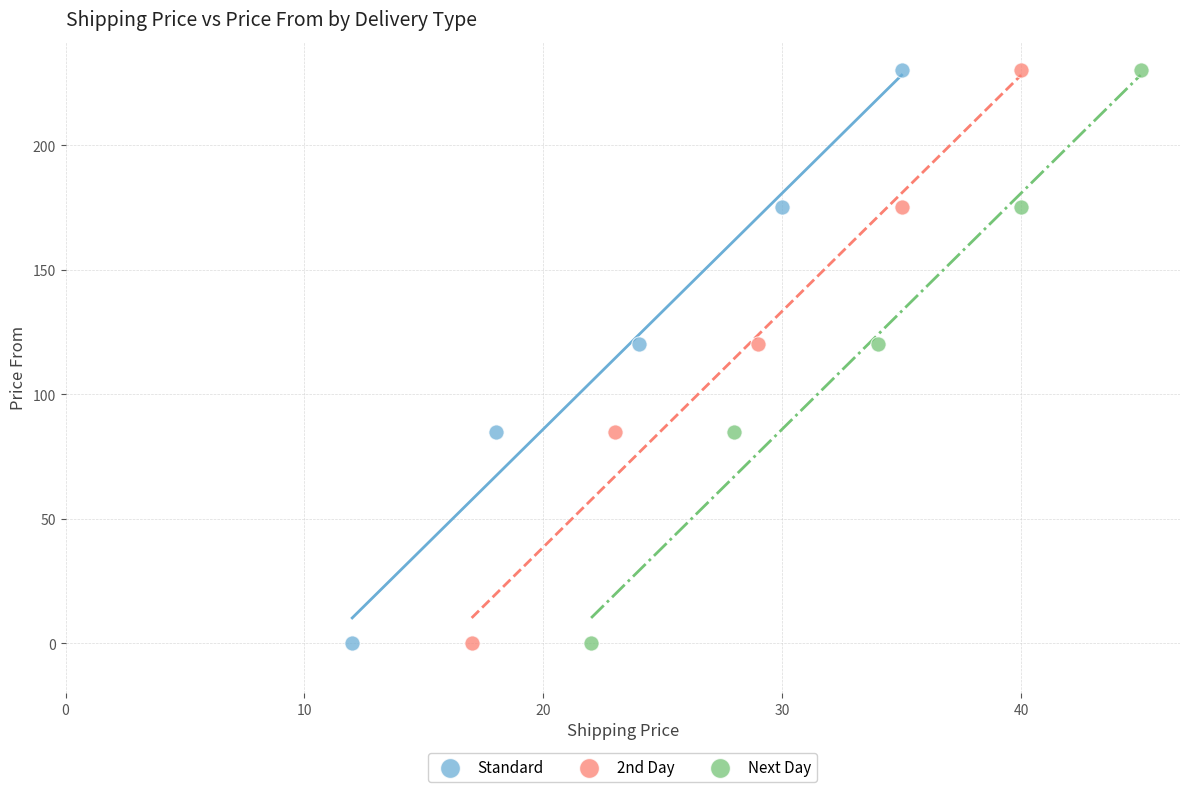

What are all the series names shown in the legend?

Standard, 2nd Day, Next Day